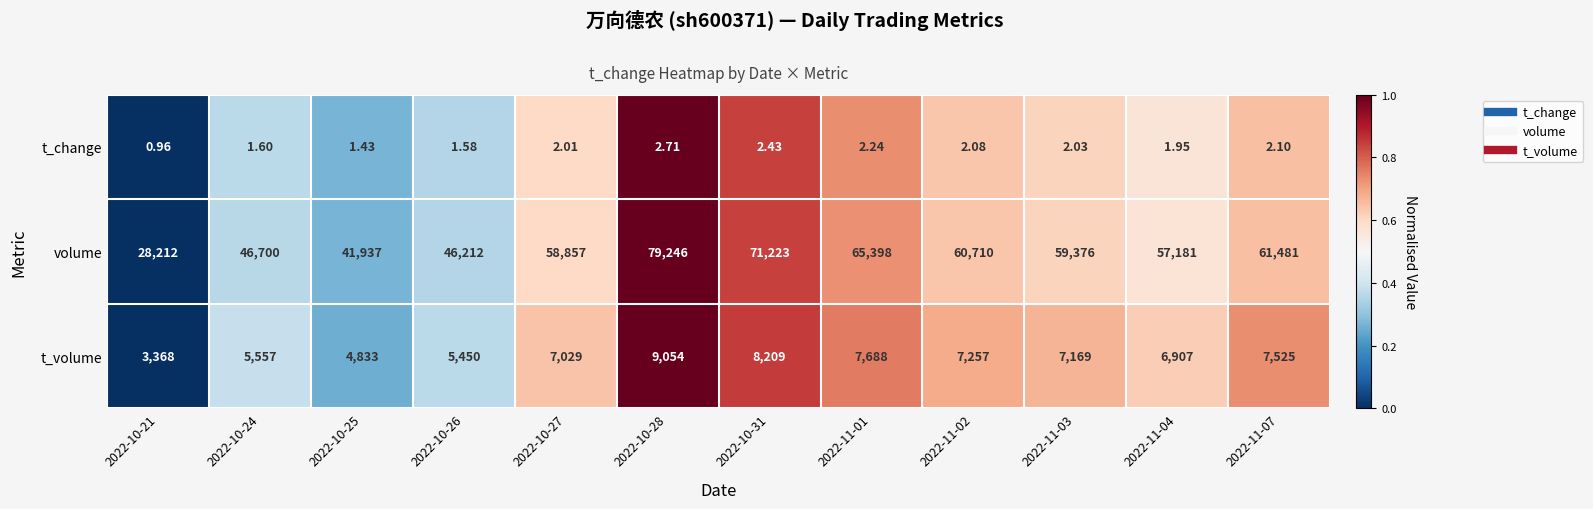

What is the total value across all series at 2022-11-01?

73088.2